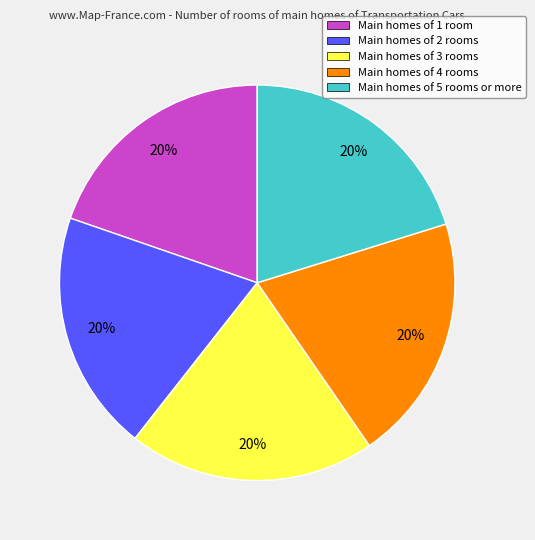

Is it true that Main homes of 3 rooms is 33% of the pie?

False